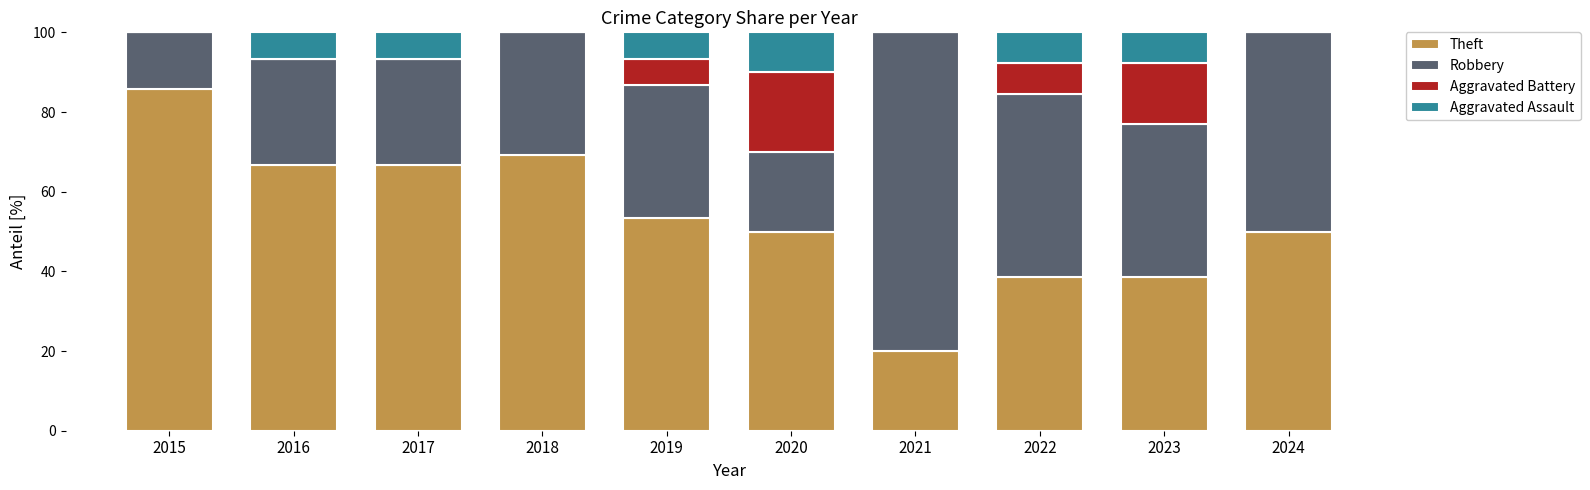

What is the highest value of the Theft series?

85.7